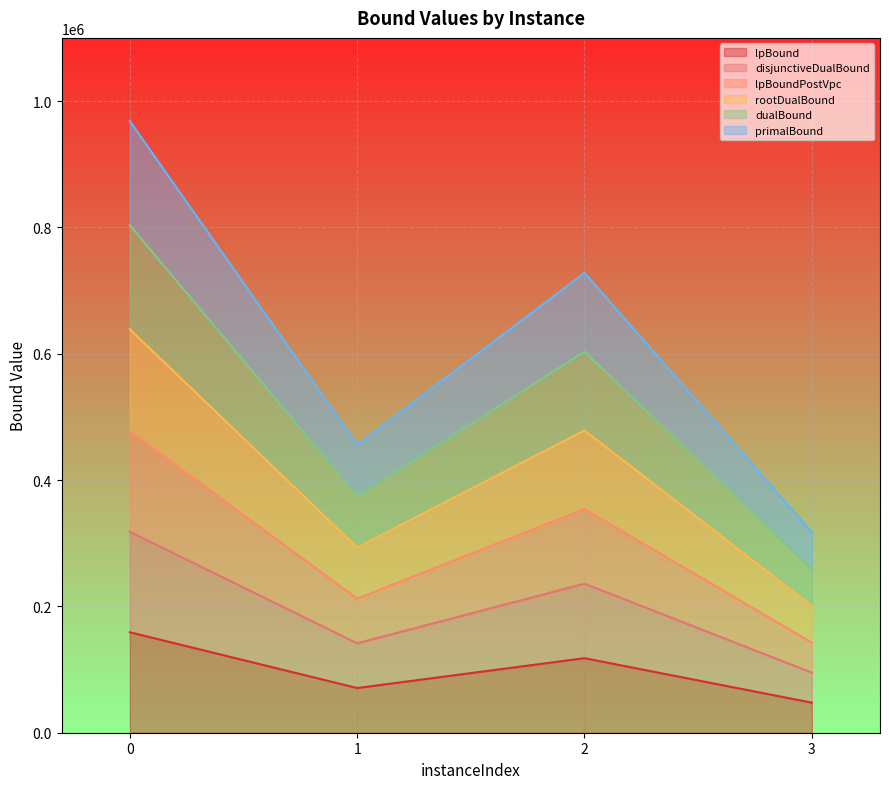

The value of rootDualBound at 0 is 638666.7. True or false?

True